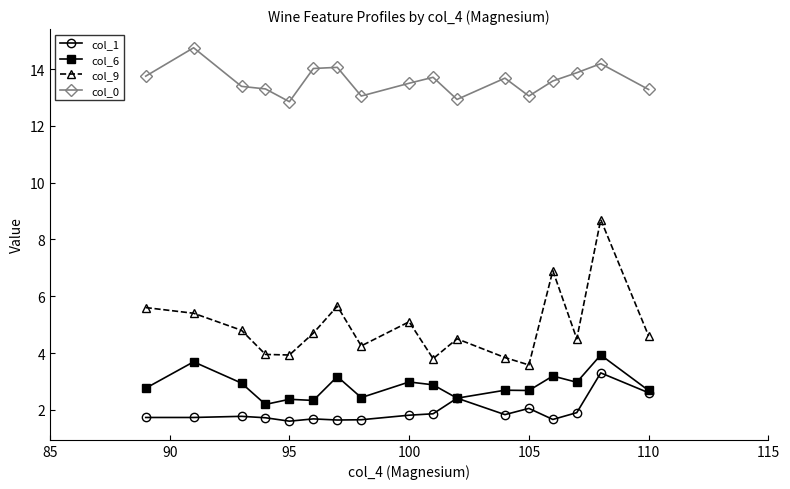

At how many categories does at least one series exceed 9?

17